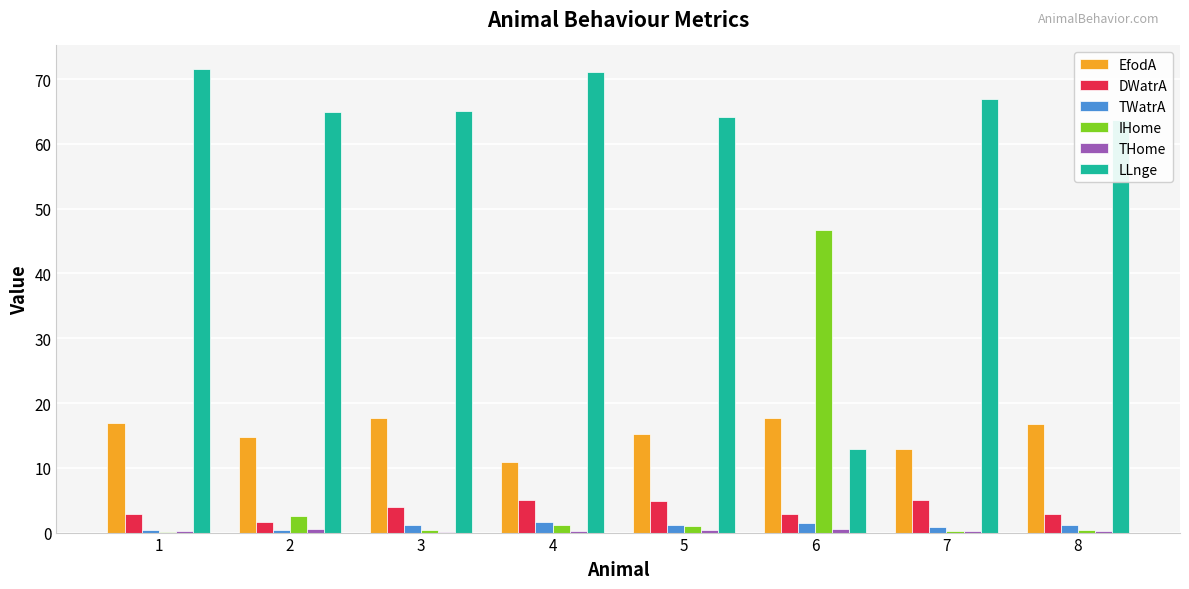

What is the maximum value for IHome?

46.7